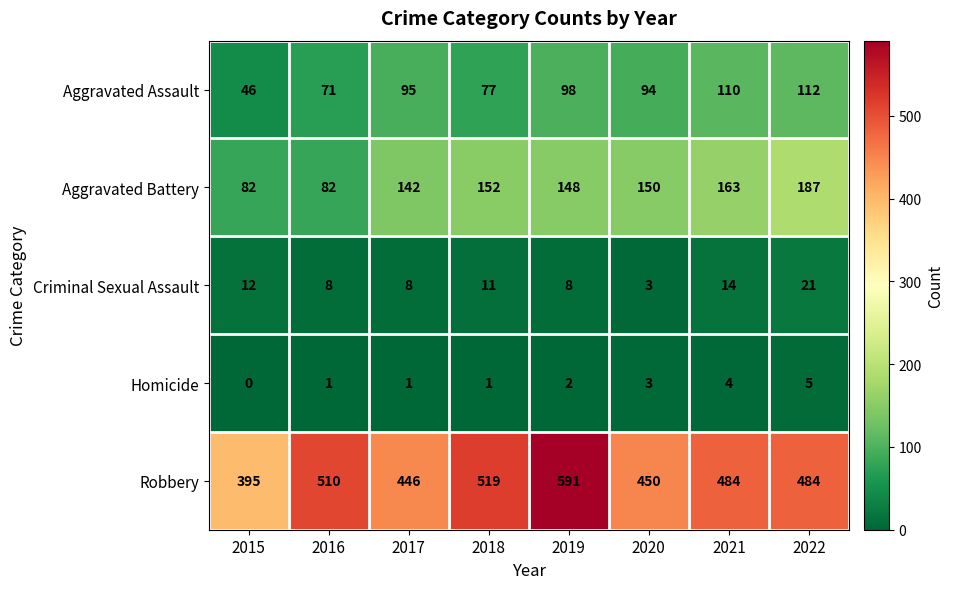

At which label does Criminal Sexual Assault reach its peak?

2022